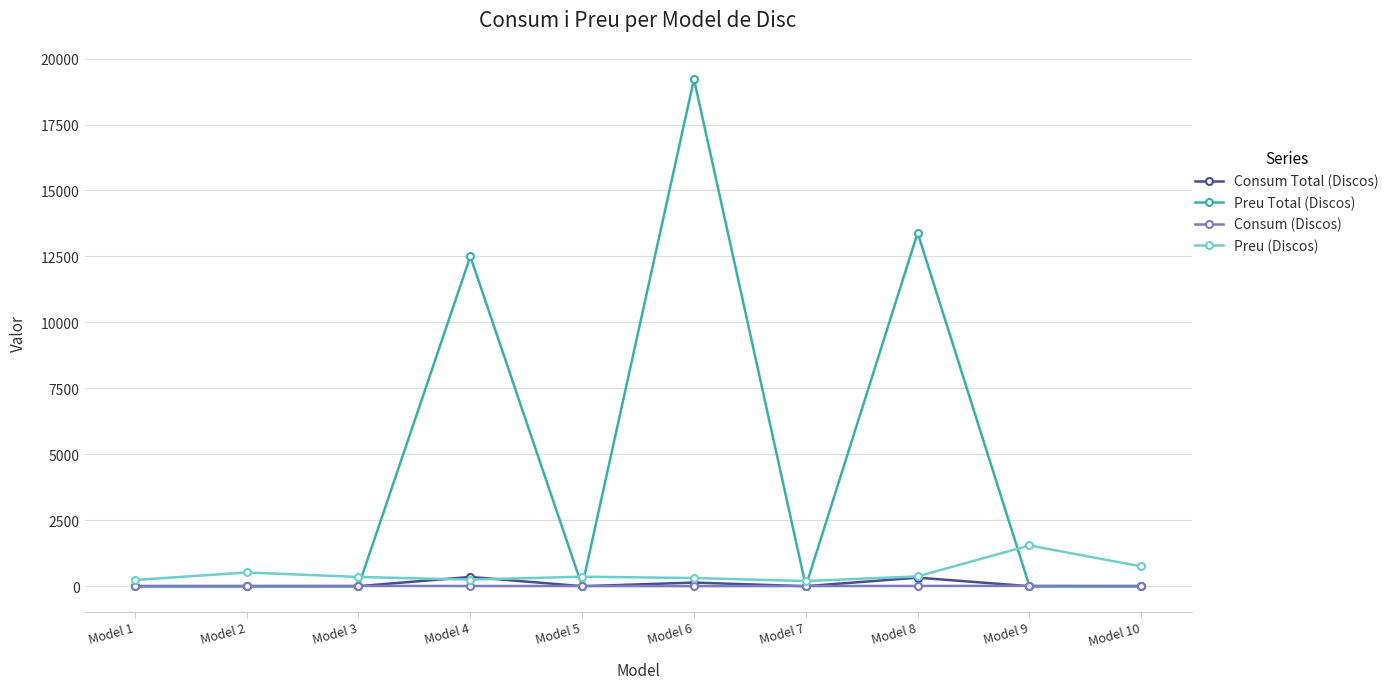

True or false: Consum (Discos) has more than 0 points higher than both neighbors.

True